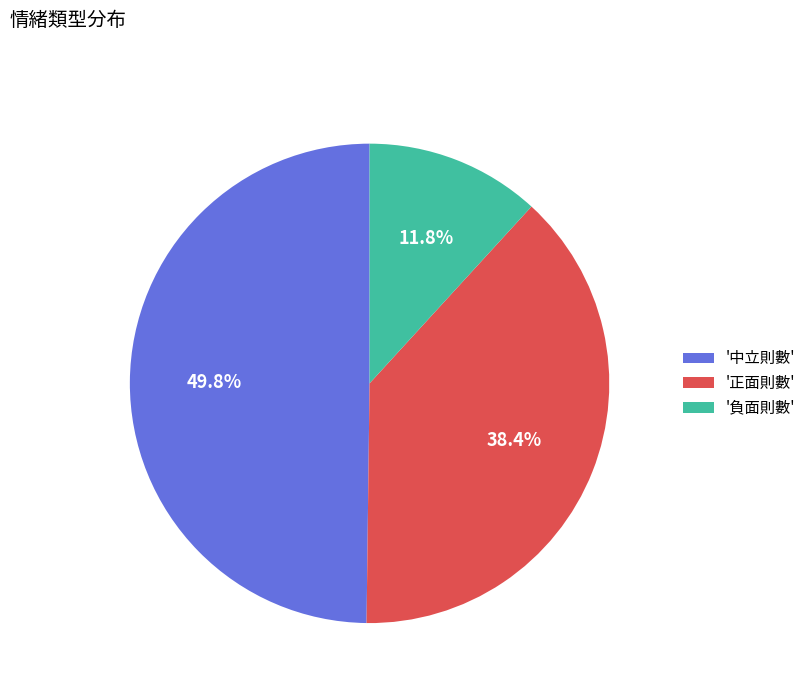

Which category has the biggest portion of the pie?

'中立則數'